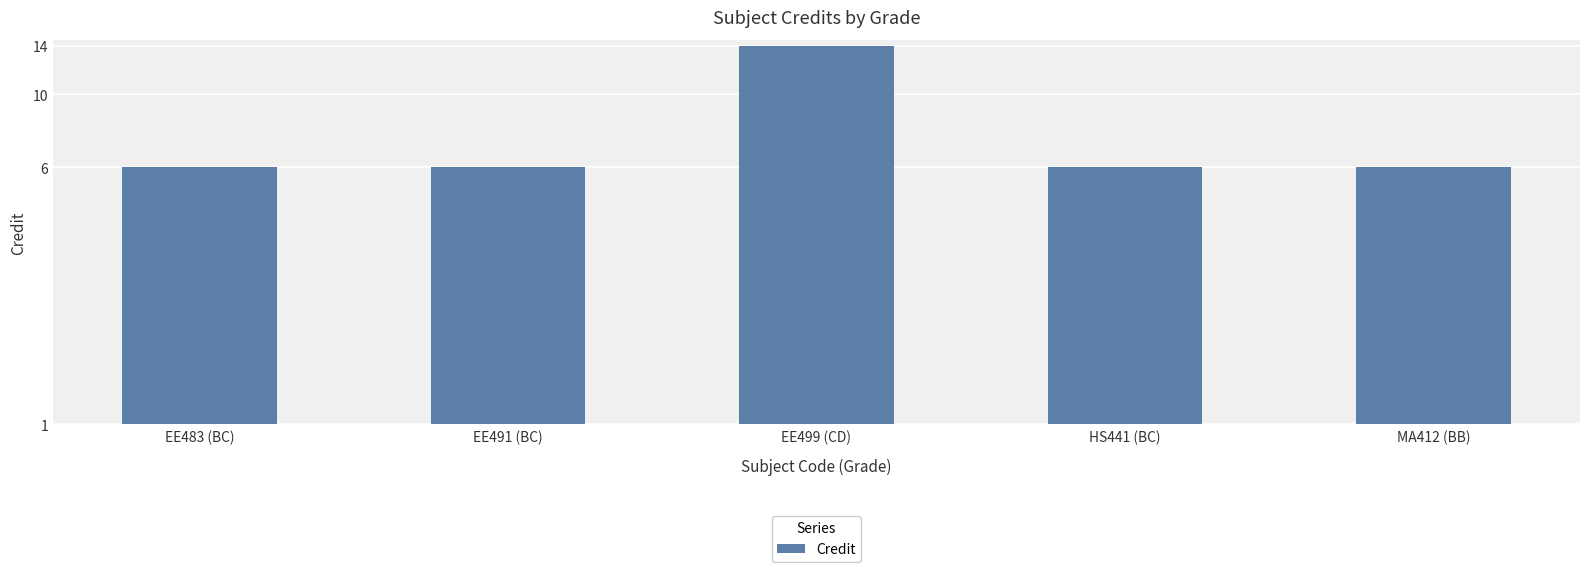

Which label corresponds to the largest value in the chart?

EE499 (CD)